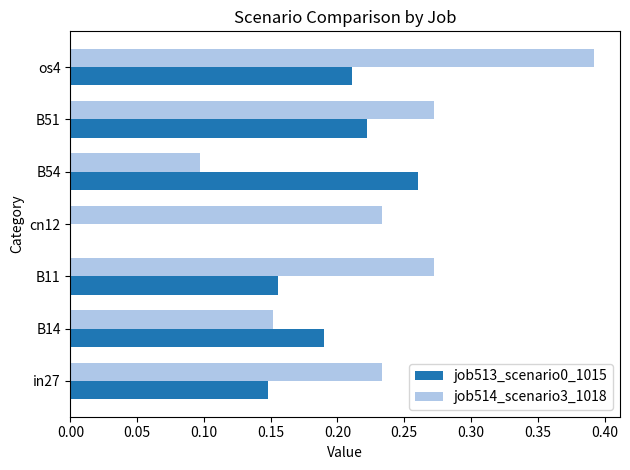

Count the job514_scenario3_1018 values in the range 0 to 1.

7